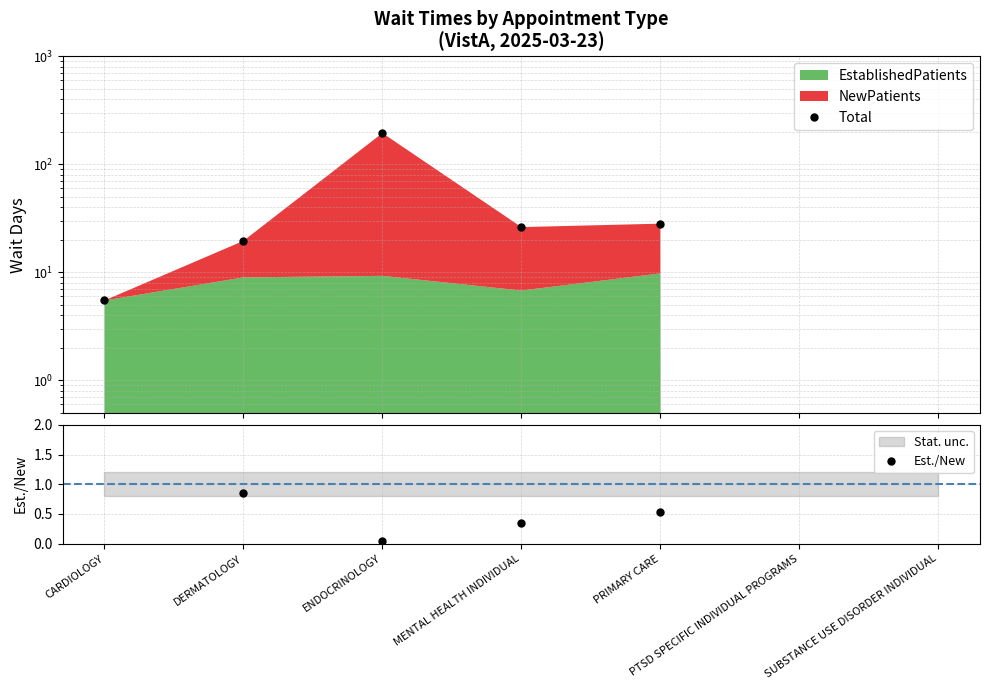

List the labels in order of Total value, smallest first.

PTSD SPECIFIC INDIVIDUAL PROGRAMS, SUBSTANCE USE DISORDER INDIVIDUAL, CARDIOLOGY, DERMATOLOGY, MENTAL HEALTH INDIVIDUAL, PRIMARY CARE, ENDOCRINOLOGY